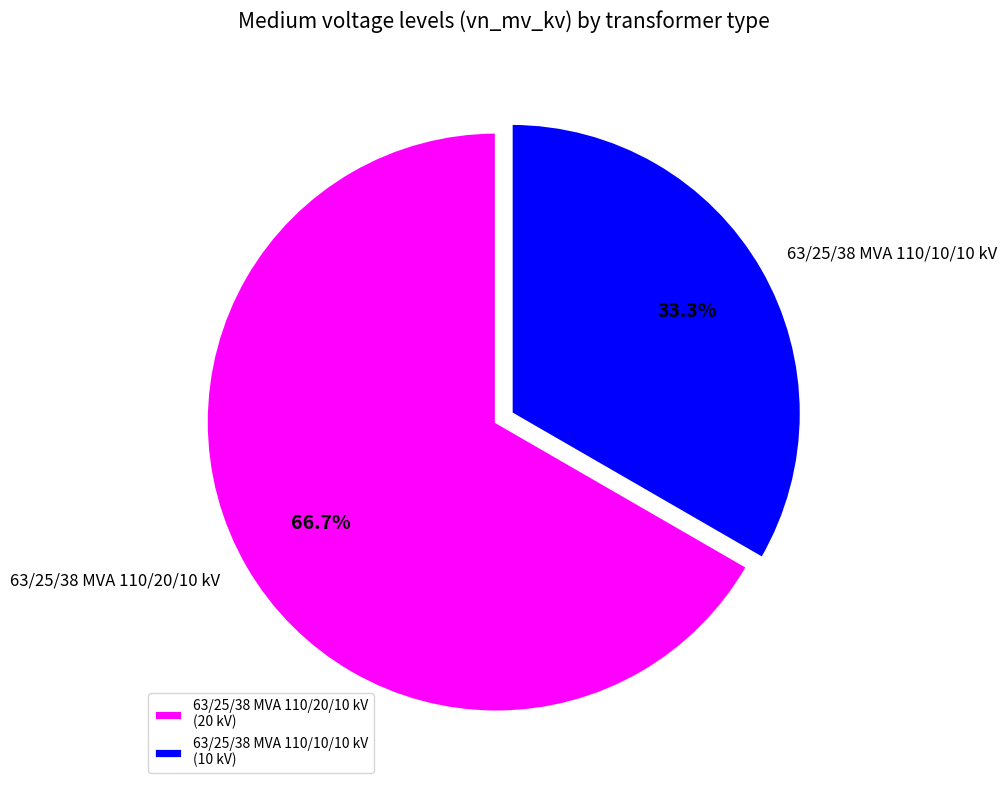

What percentage is the 63/25/38 MVA 110/10/10 kV slice, to the nearest percent?

33%